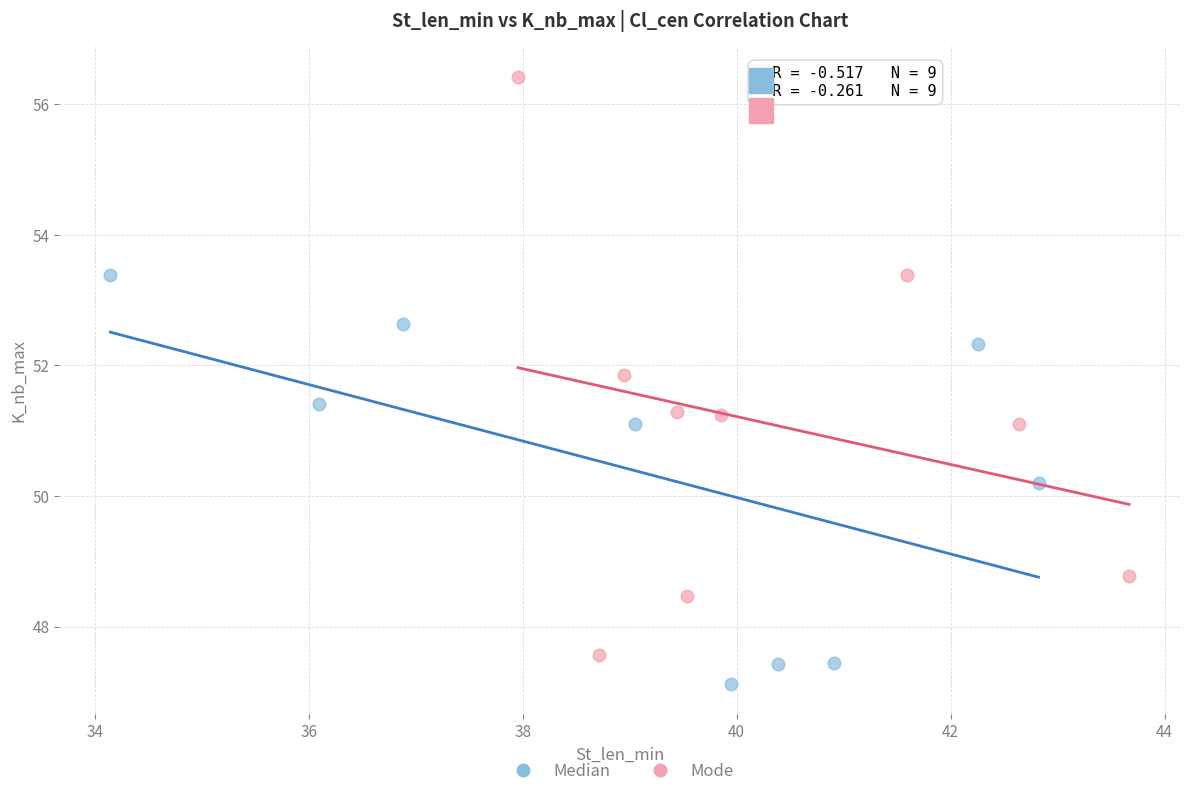

Which series reaches the minimum Y coordinate?

Median